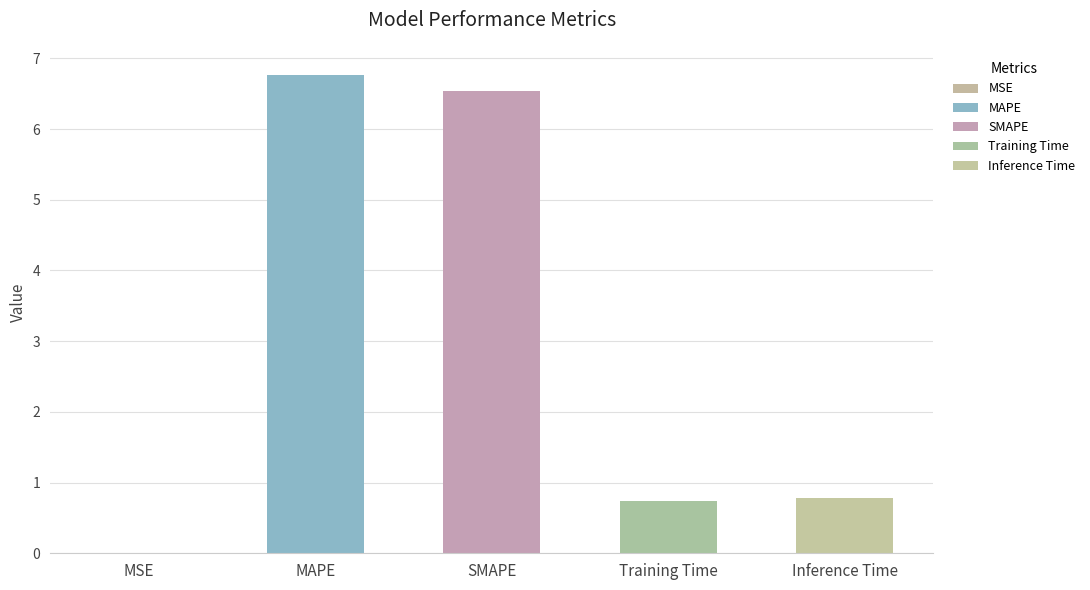

The value at Inference Time is 0.4. True or false?

False